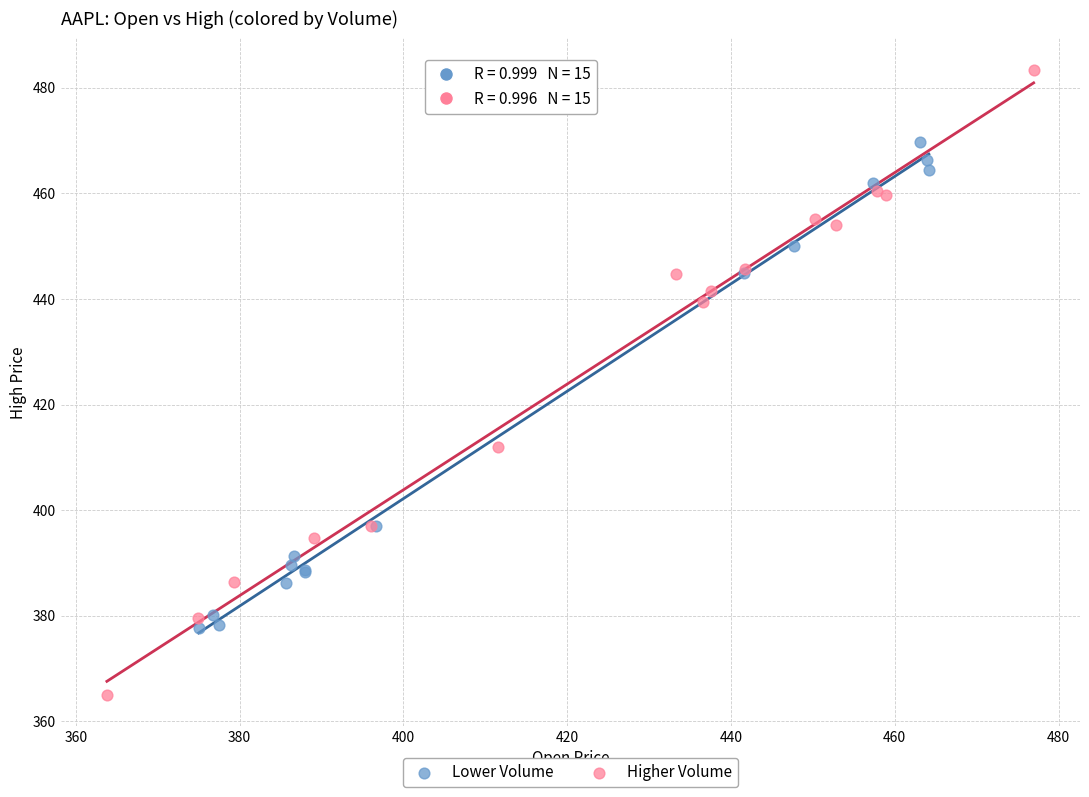

Which series has the widest spread of Y values?

Higher Volume